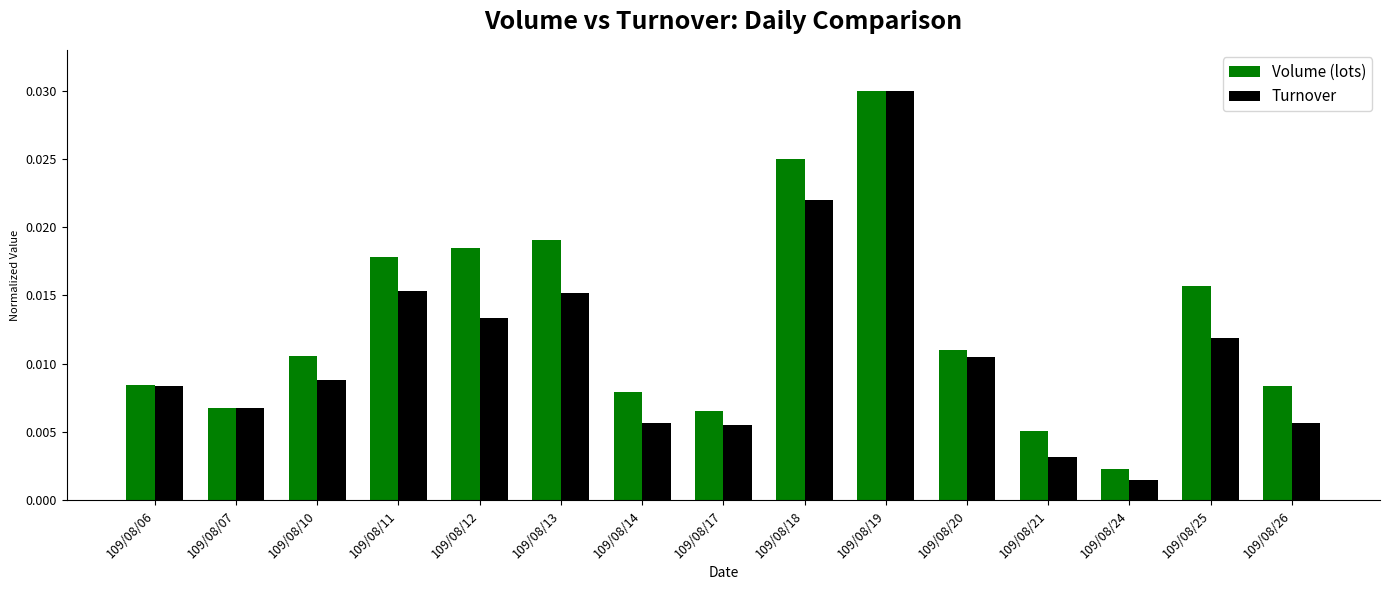

Is the value of Volume (lots) at 109/08/21 greater than the value of Turnover at 109/08/19?

No